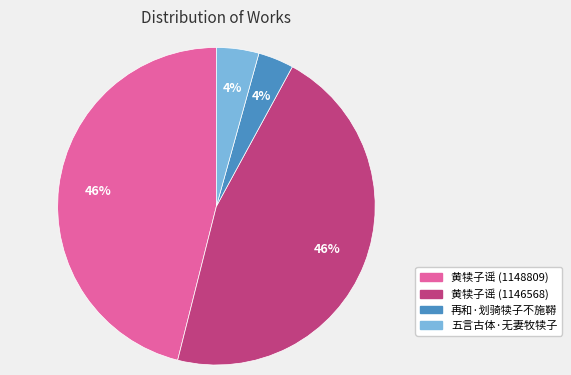

The 五言古体·无妻牧犊子 slice represents 10% of the pie. True or false?

False